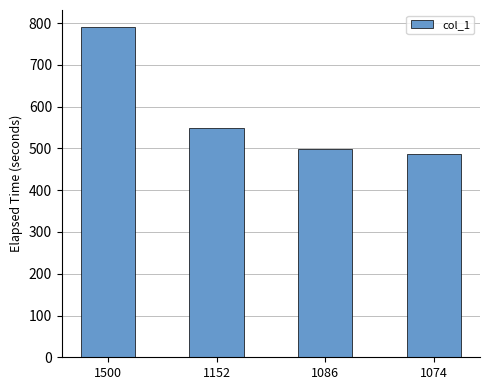

Rank the categories by value from lowest to highest.

1074, 1086, 1152, 1500